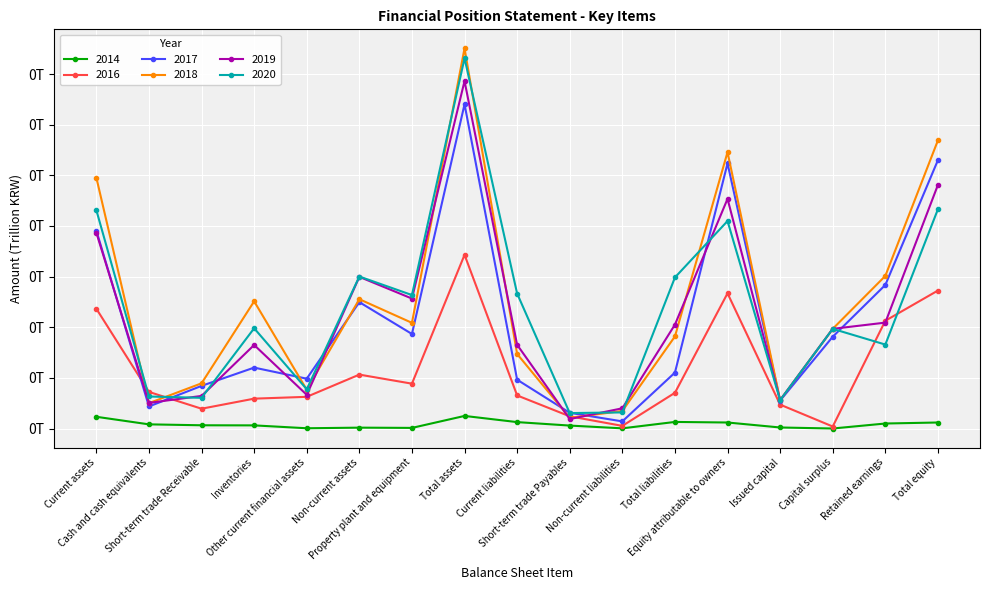

Does the chart have visible grid lines?

Yes